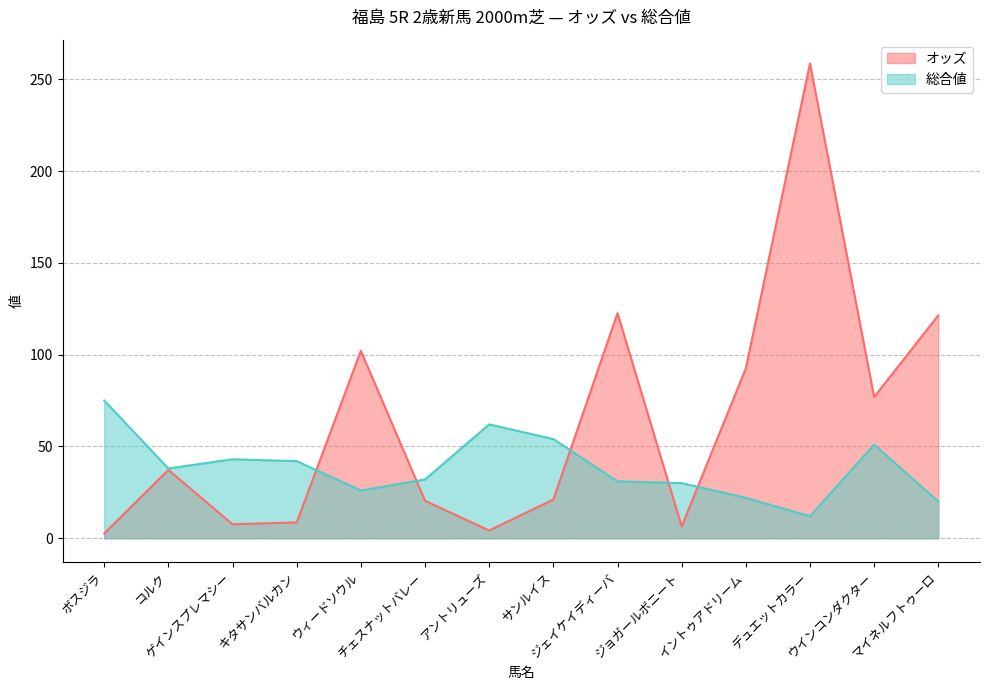

Reading right to left, what are all the values shown in this chart?

オッズ: マイネルフトゥーロ=121.4	ウインコンダクター=76.9	デュエットカラー=258.6	イントゥアドリーム=92.5	ジョガールボニート=6.4	ジェイケイディーバ=122.6	サンルイス=21.1	アントリューズ=4.2	チェスナットバレー=20.4	ウィードソウル=102.1	キタサンバルカン=8.6	ゲインスプレマシー=7.6	コルク=37.2	ボスジラ=2.6
総合値: マイネルフトゥーロ=20.0	ウインコンダクター=51.0	デュエットカラー=12.0	イントゥアドリーム=22.0	ジョガールボニート=30.0	ジェイケイディーバ=31.0	サンルイス=54.0	アントリューズ=62.0	チェスナットバレー=32.0	ウィードソウル=26.0	キタサンバルカン=42.0	ゲインスプレマシー=43.0	コルク=38.0	ボスジラ=75.0